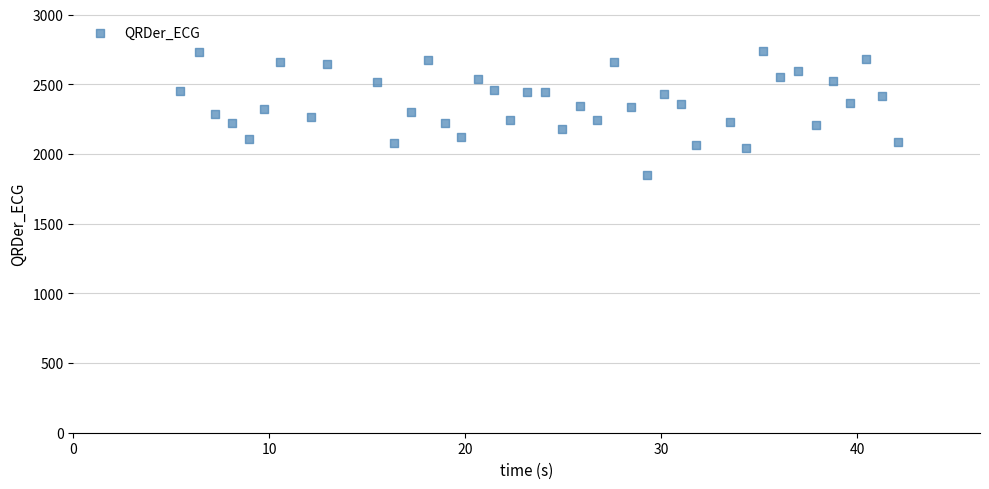

What is the range of X values (max minus min)?

36.6